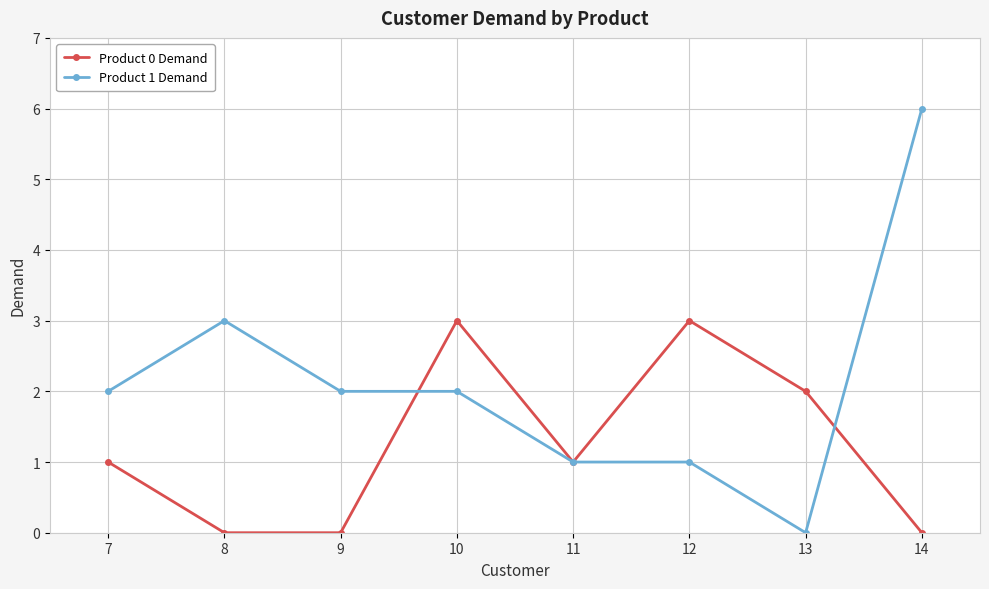

Is the value of Product 1 Demand at 13 greater than the value of Product 0 Demand at 13?

No